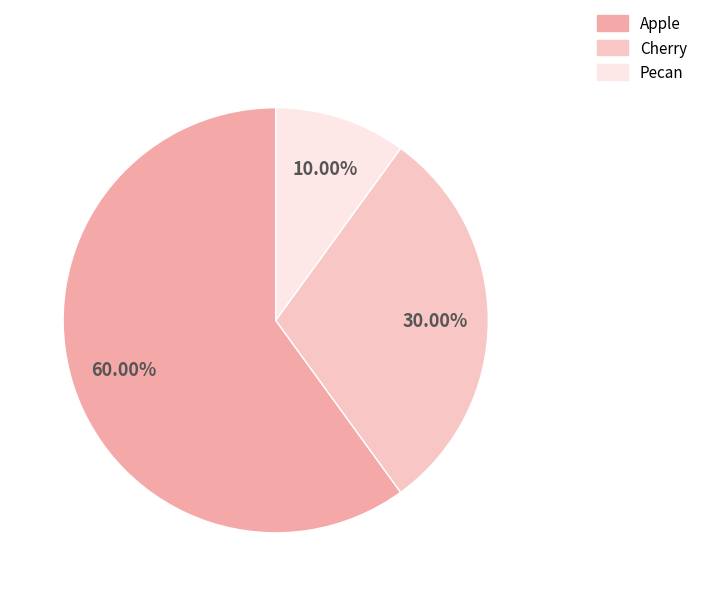

Which slice is the largest?

Apple